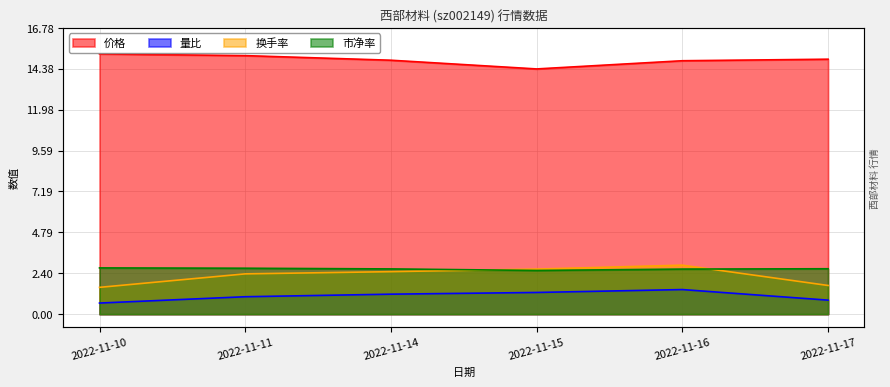

Which series has the largest total across all categories?

价格